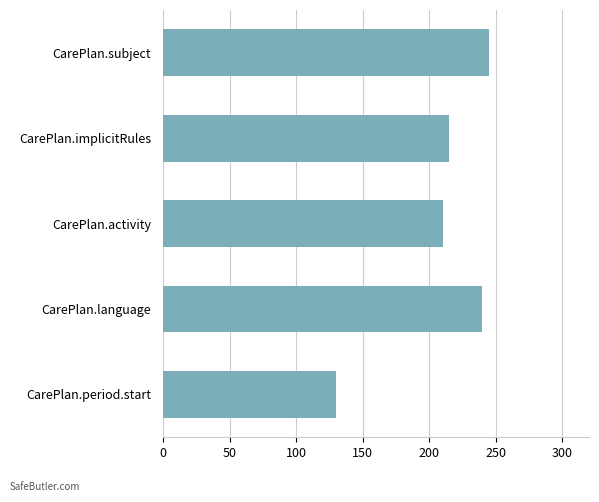

The chart shows a value of 215 at CarePlan.implicitRules. True or false?

True